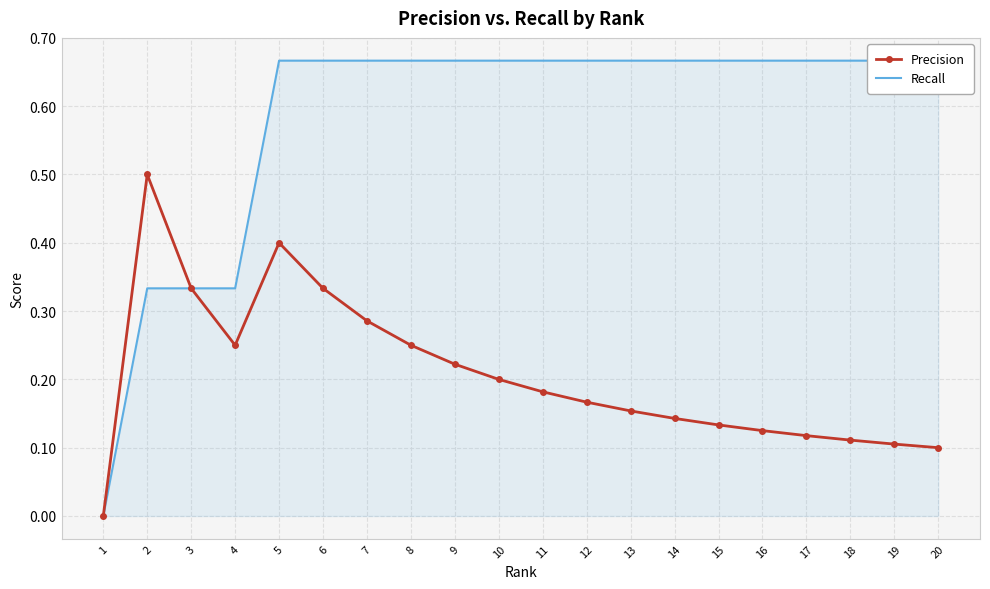

At which category is the sum across all series the highest?

5